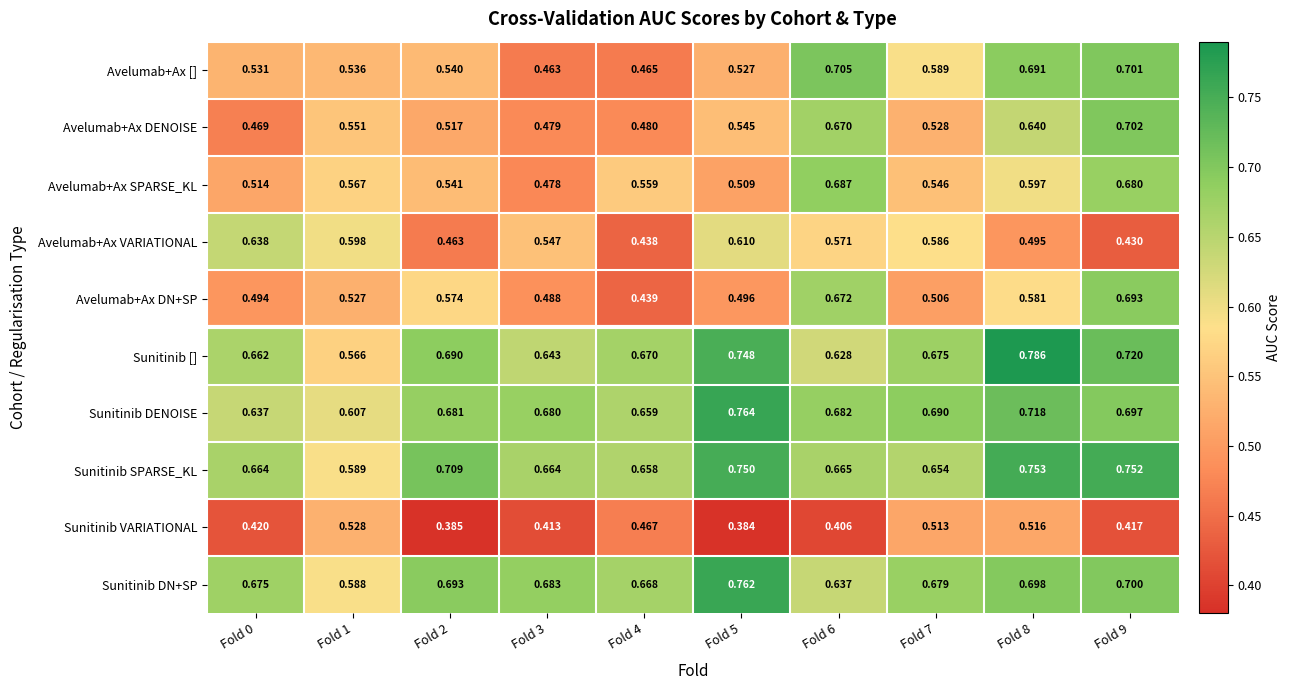

Which series has the widest spread of values?

Avelumab+Ax DN+SP